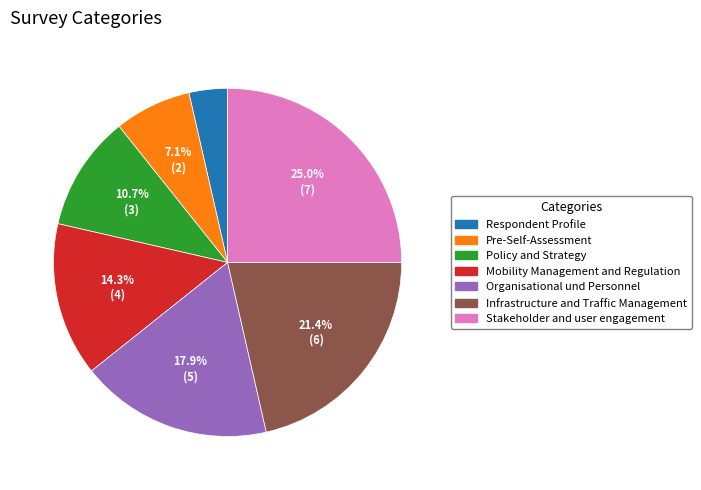

What percentage is the Pre-Self-Assessment slice, to the nearest percent?

7%